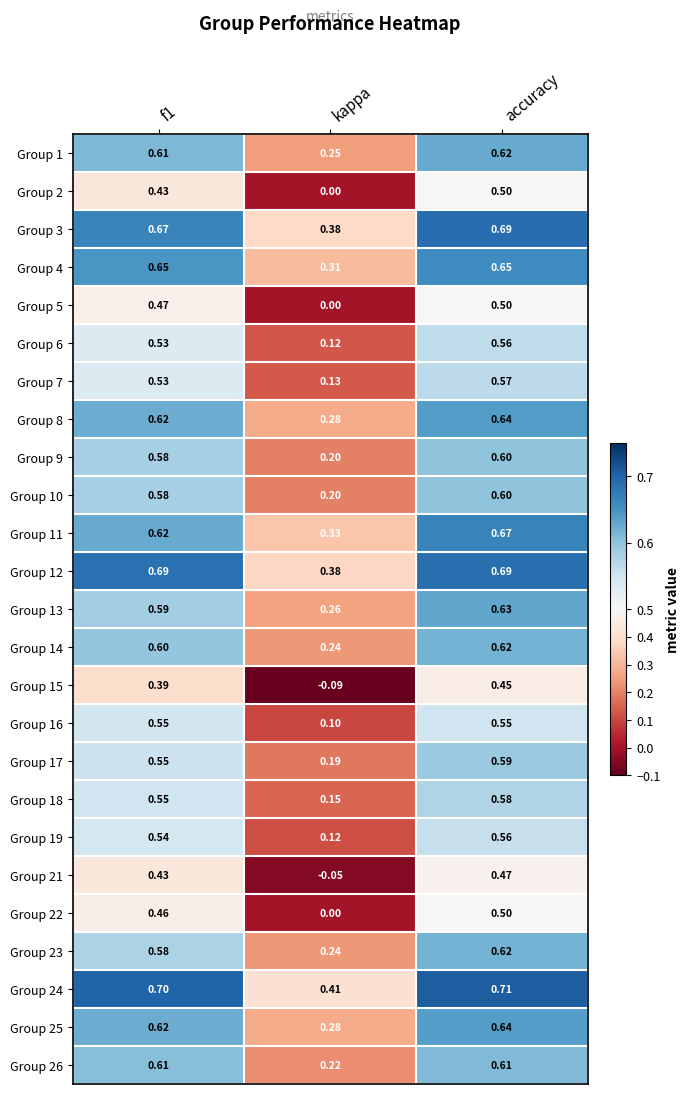

Which category has the lowest value in the Group 21 series?

kappa